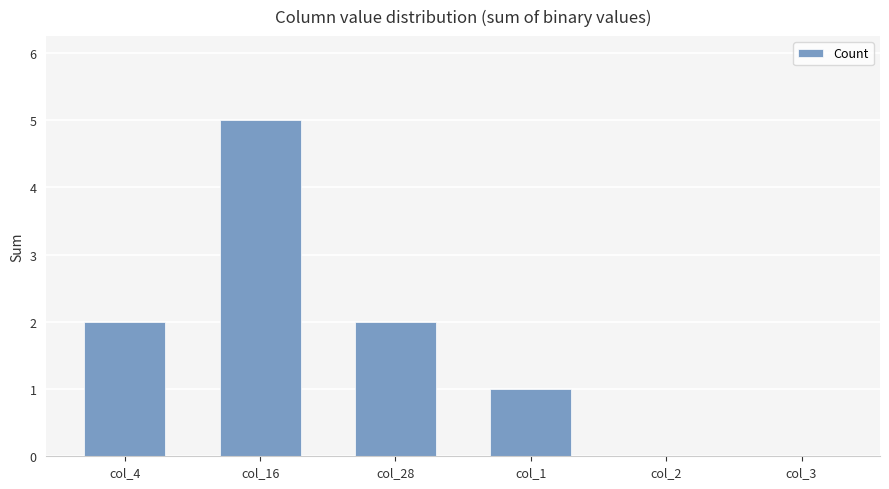

Between col_16 and col_1, which is larger?

col_16